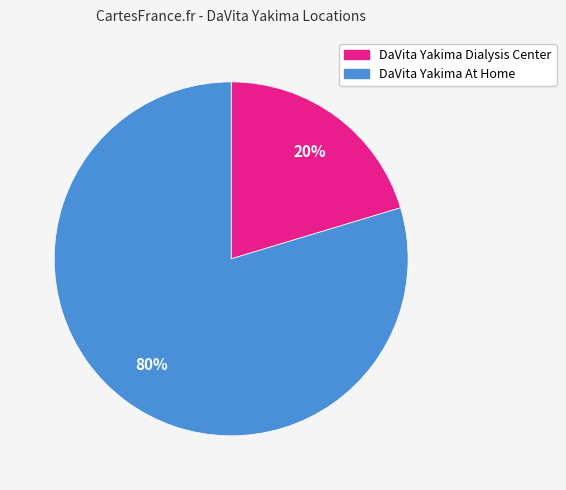

How many slices are in this pie chart?

2